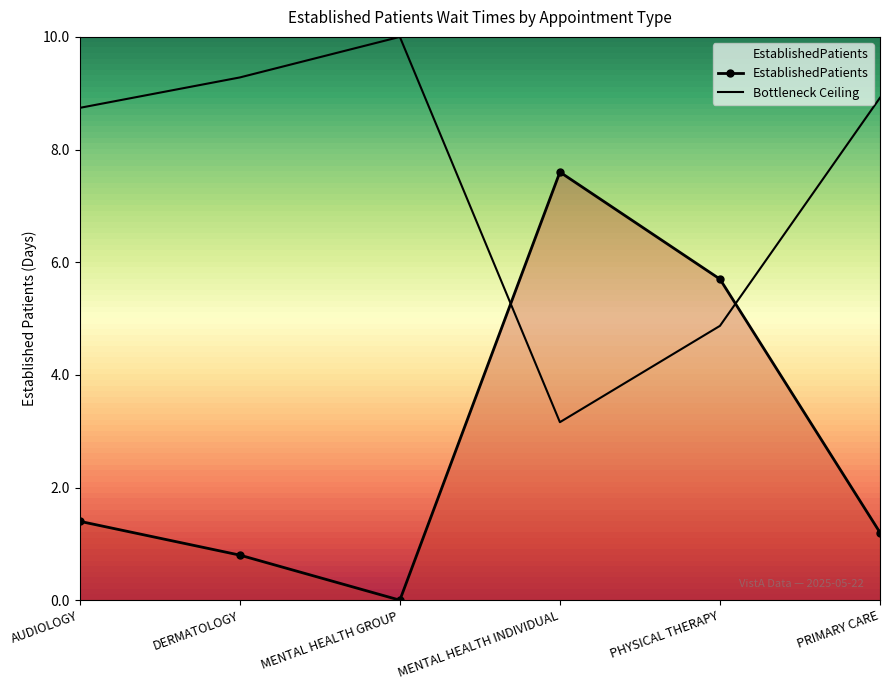

What is the difference between the second highest and minimum values?

5.7